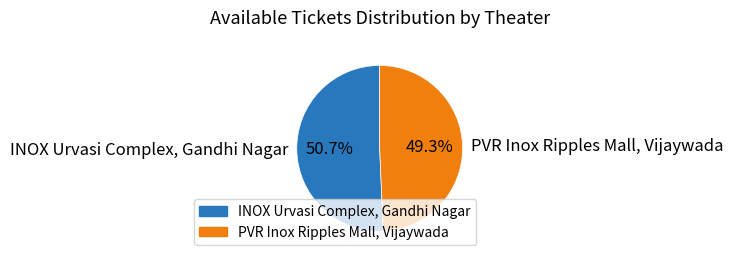

Between PVR Inox Ripples Mall, Vijaywada and INOX Urvasi Complex, Gandhi Nagar, which is larger?

INOX Urvasi Complex, Gandhi Nagar